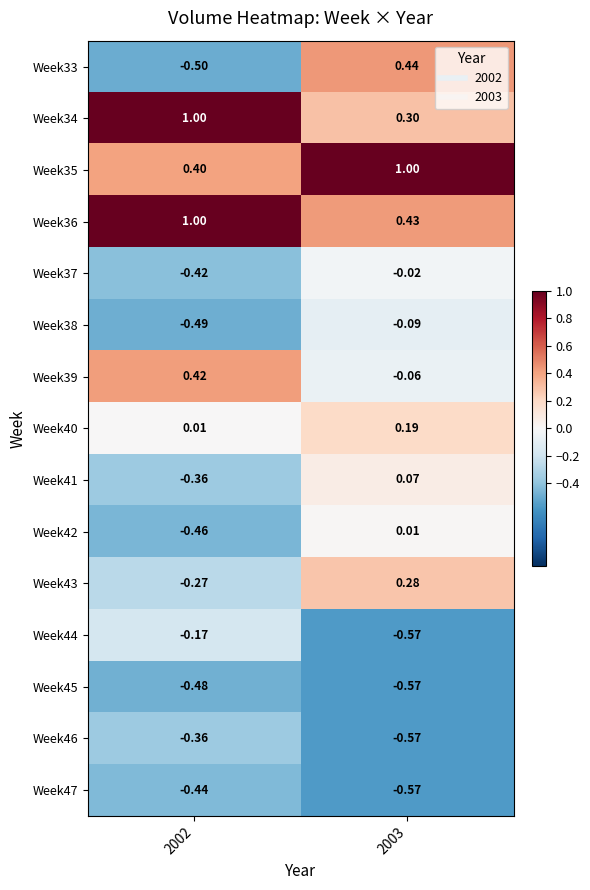

At which category is the sum across all series the highest?

2003